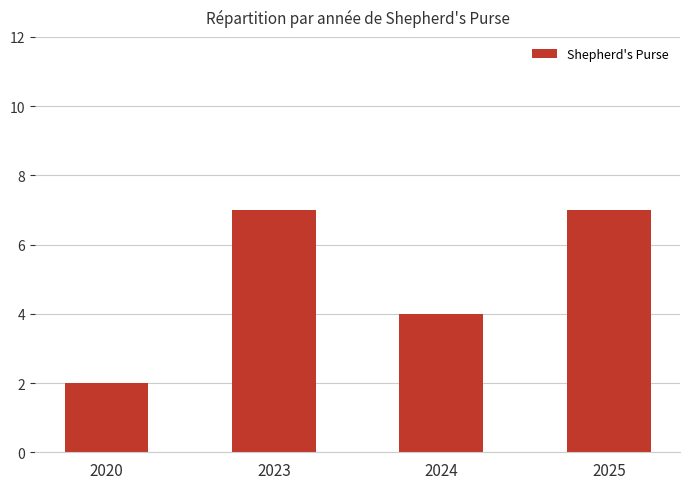

Which label corresponds to the smallest value in the chart?

2020